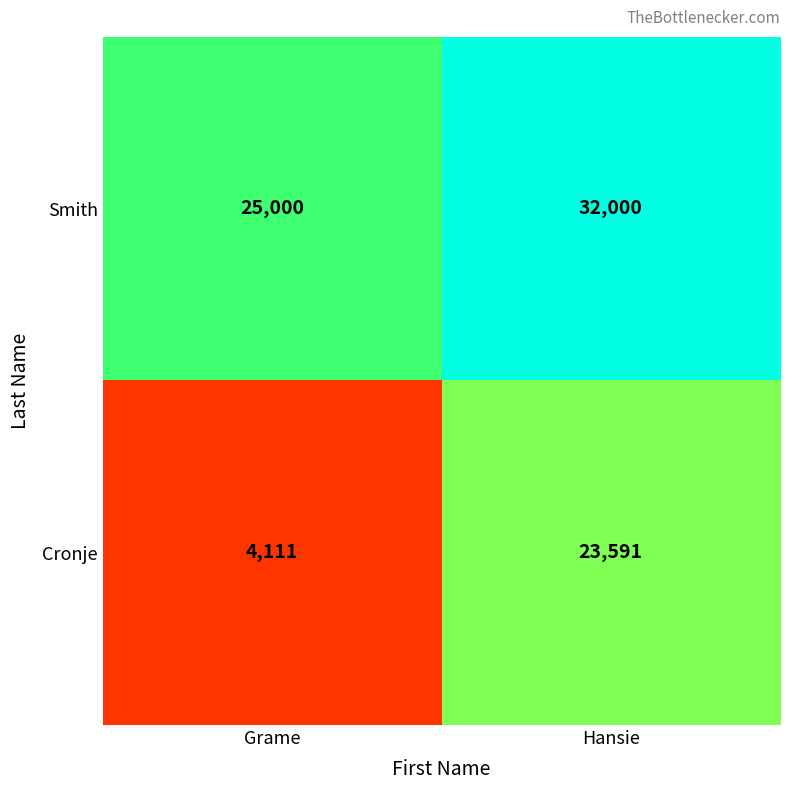

What is the maximum value for Smith?

32000